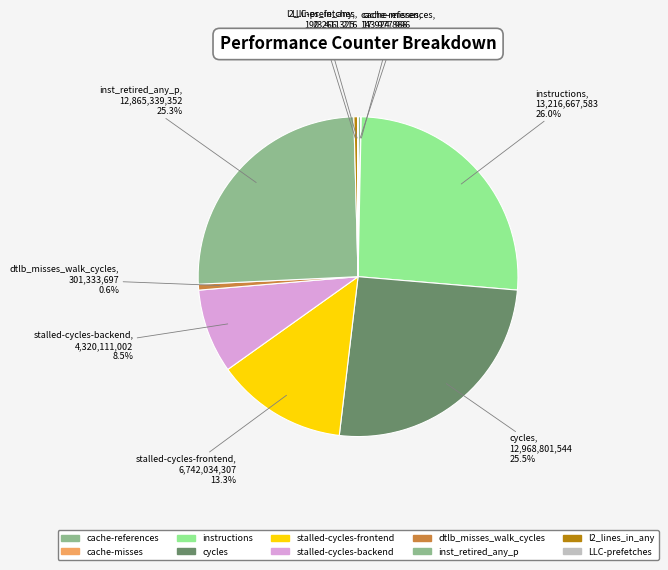

True or false: stalled-cycles-frontend accounts for 13% of the total.

True